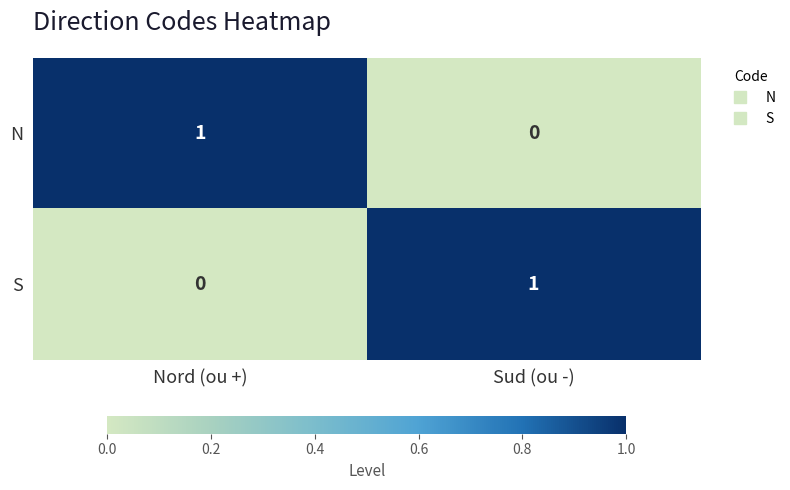

At which label does N reach its minimum?

Sud (ou -)